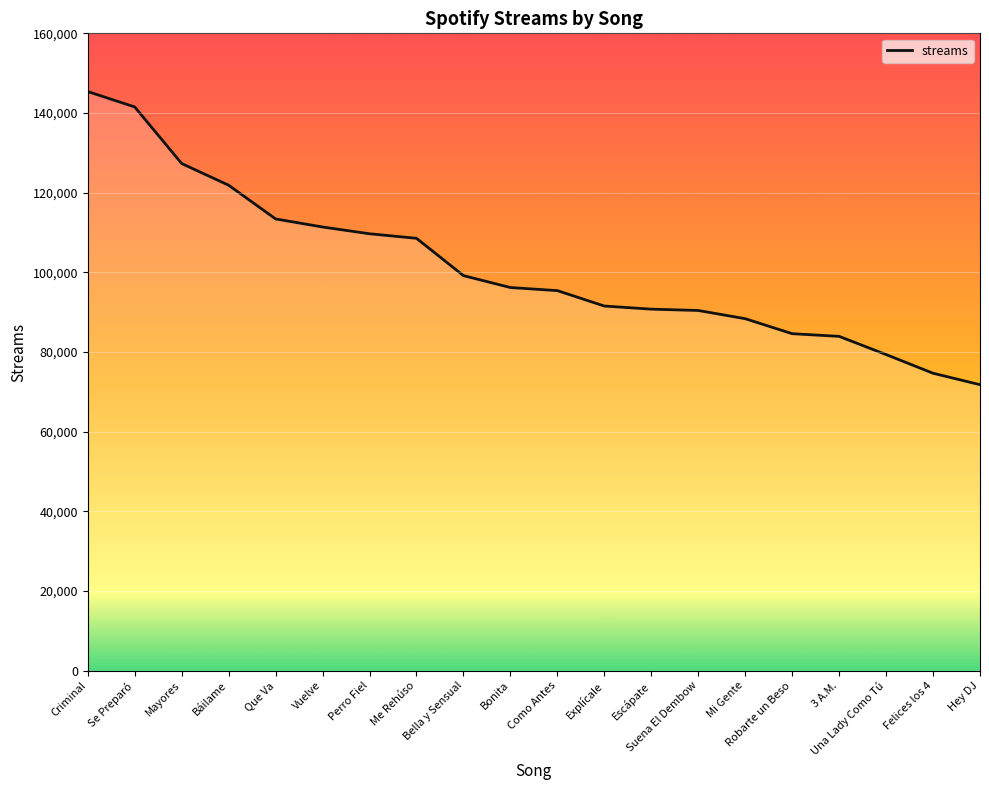

Reading right to left, transcribe all the data shown in this chart.

71786	74660	79352	83918	84591	88357	90416	90750	91533	95403	96179	99170	108537	109678	111375	113403	121865	127308	141511	145386